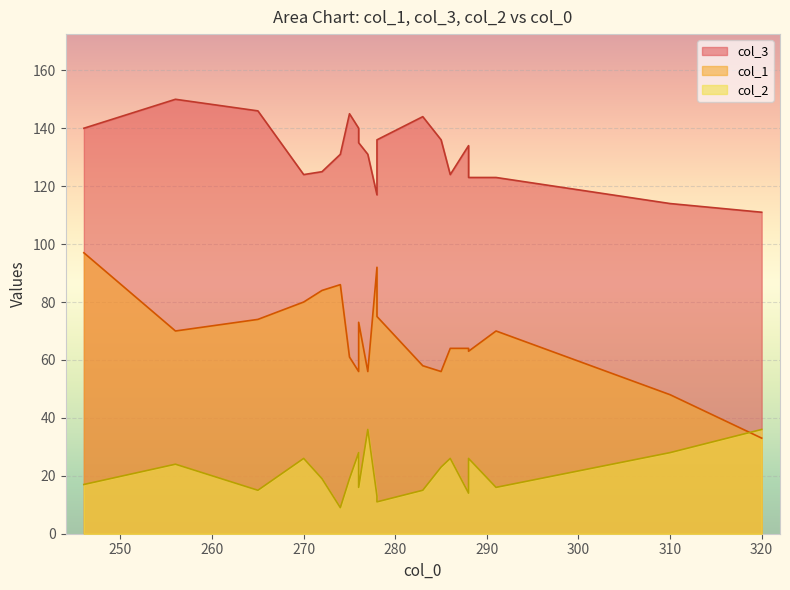

What is the difference between the col_3 values at 275 and 276?

5